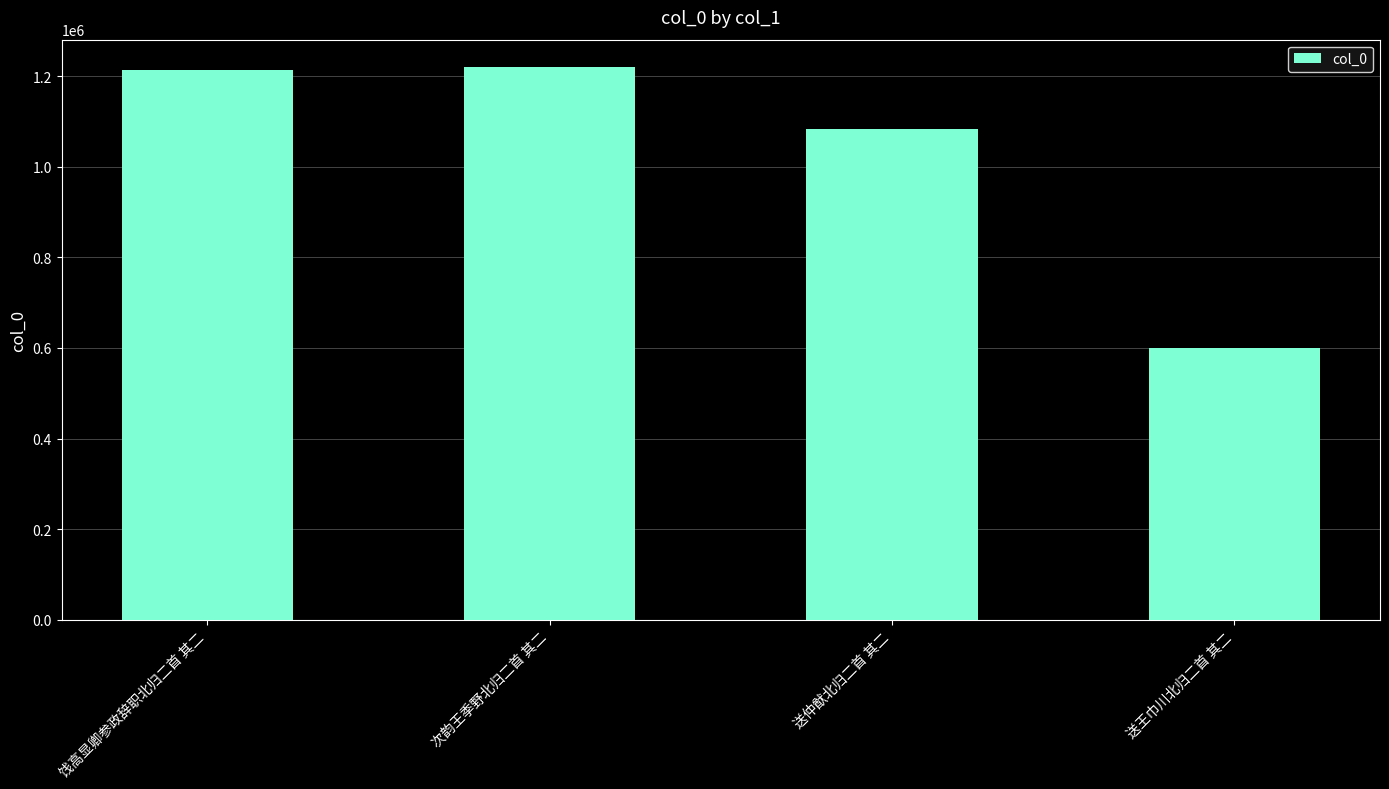

How many data points does each series have?

4